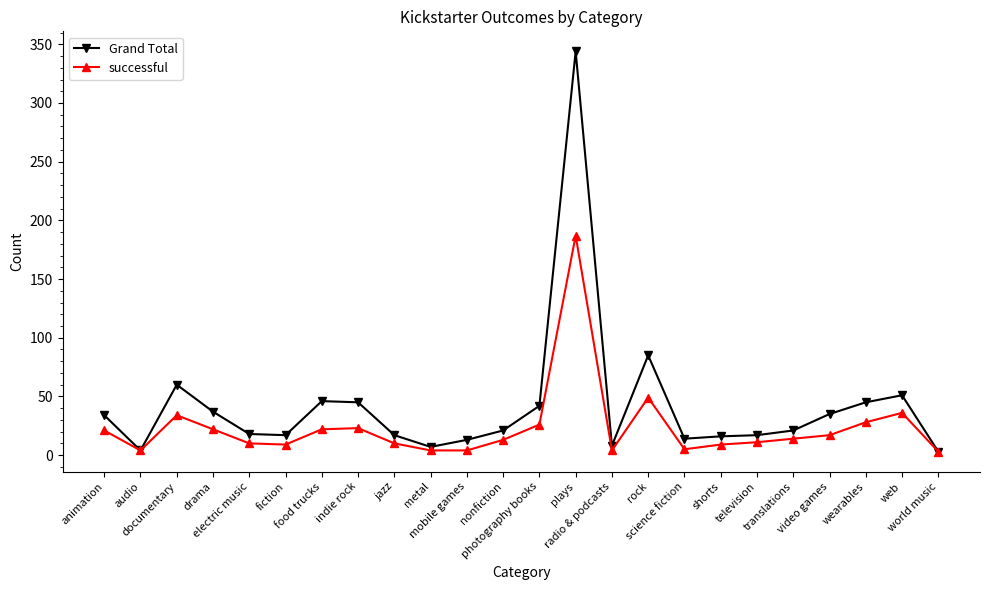

Which category has the highest value in the successful series?

plays